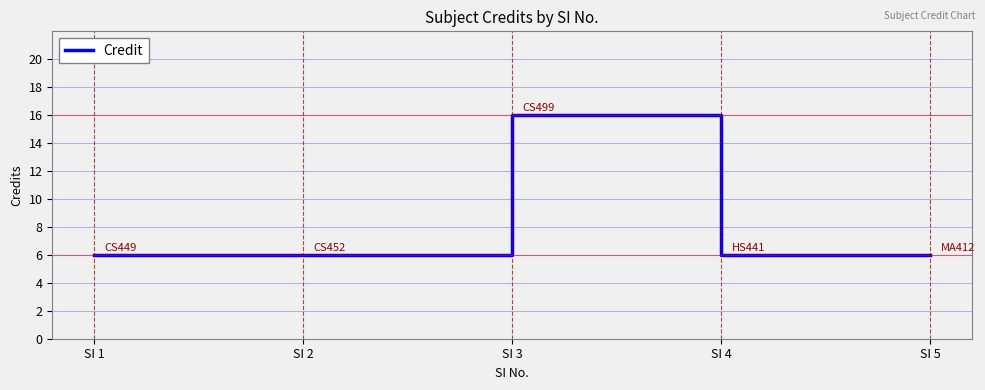

True or false: there are more than 1 points higher than both neighbors.

False